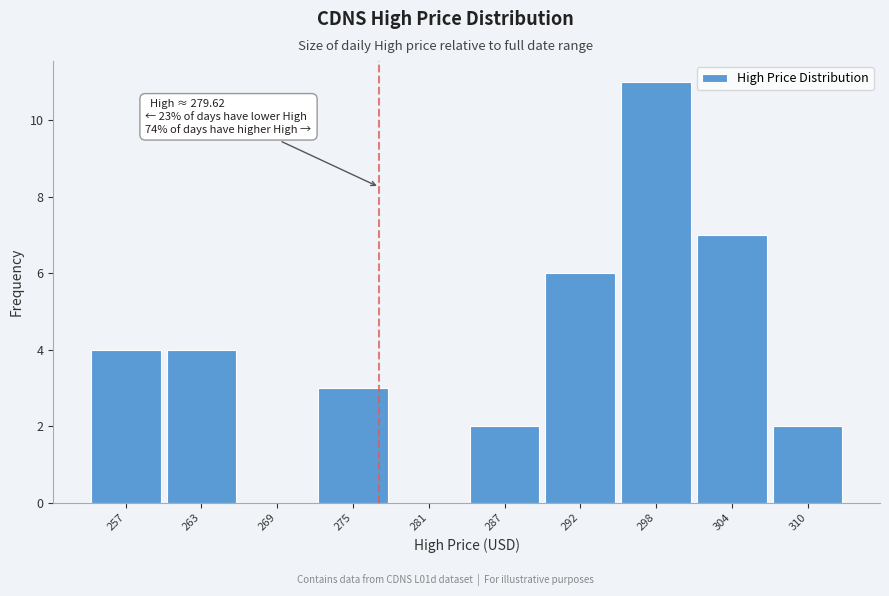

Reading left to right, what are all the values shown in this chart?

257=4	263=4	269=0	275=3	281=0	287=2	292=6	298=11	304=7	310=2